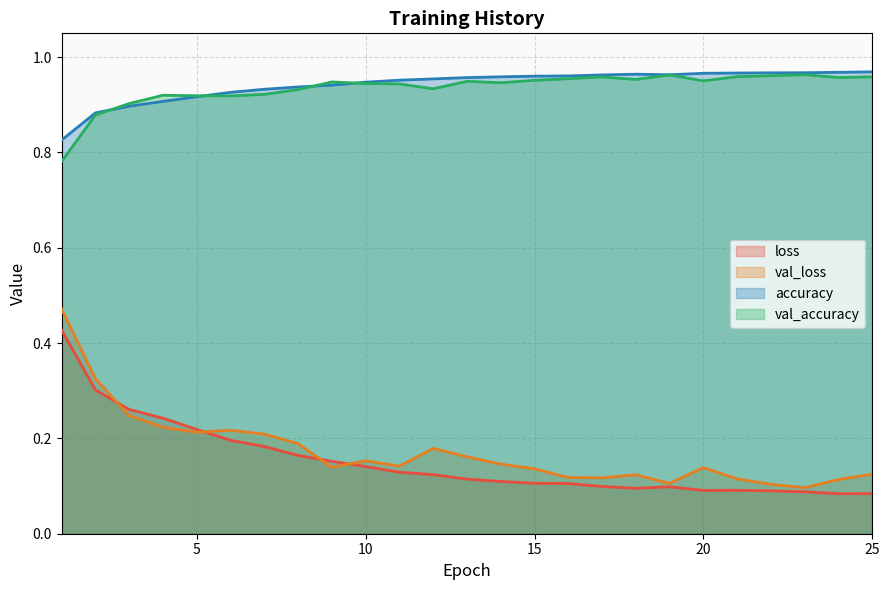

Where is val_accuracy nearest to the value 0?

1